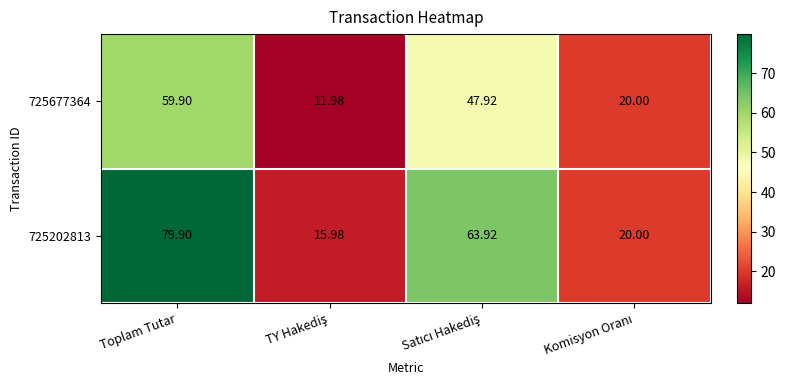

List the series in order of their overall mean, lowest first.

725677364, 725202813